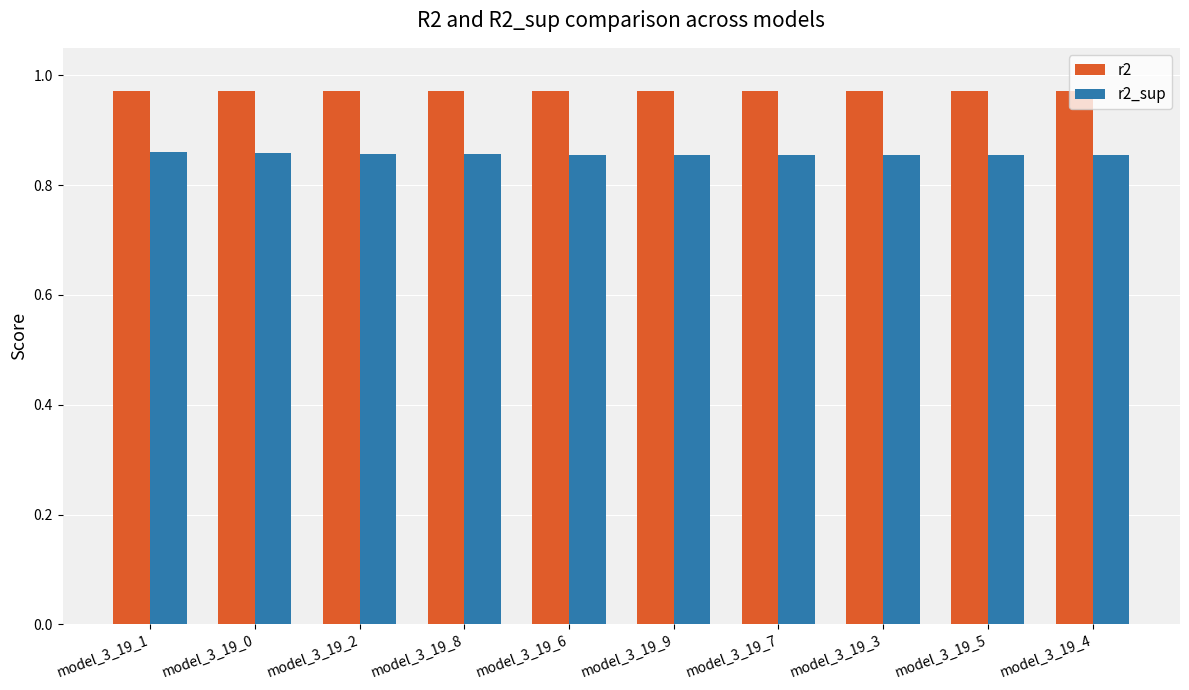

At model_3_19_3, list the series in order from largest to smallest.

r2, r2_sup